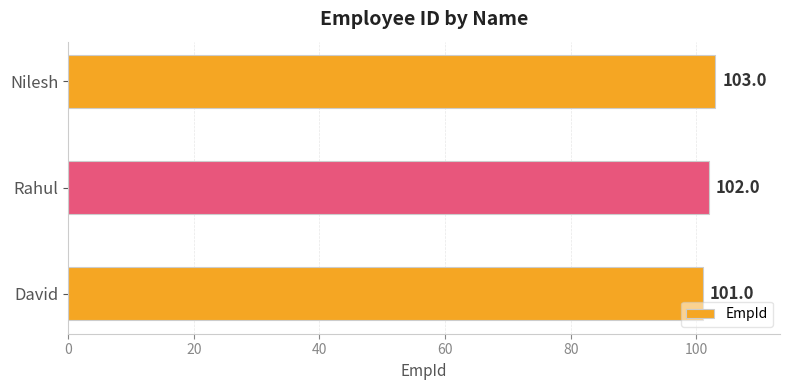

Where is the data nearest to the value 102?

Rahul